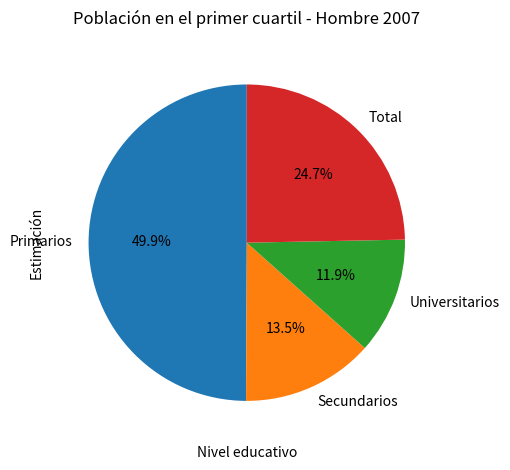

Rank the categories by value from highest to lowest.

Primarios, Total, Secundarios, Universitarios